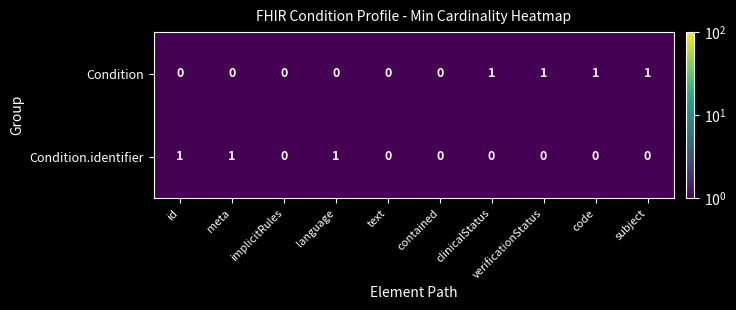

True or false: Condition.identifier has a value of 1 at meta.

True